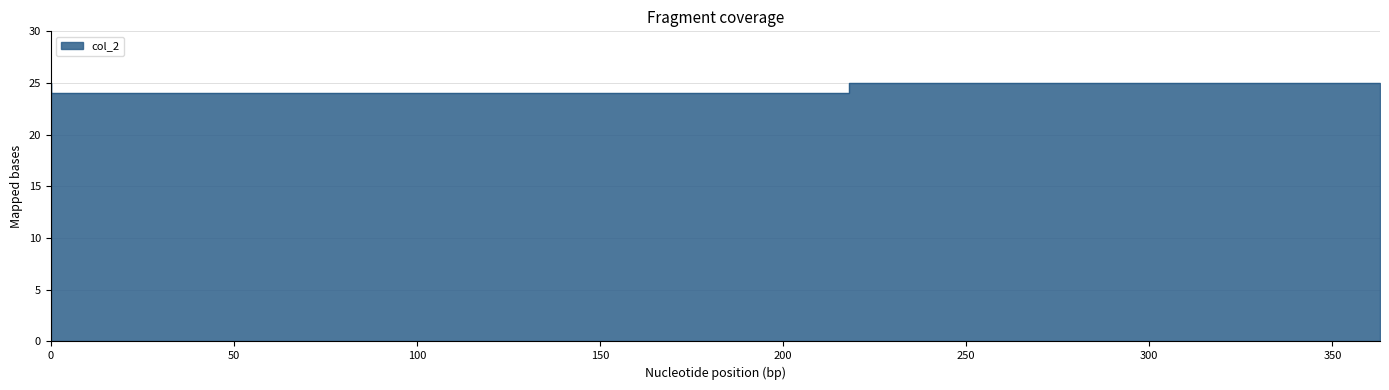

What is the difference between the maximum and minimum values?

1